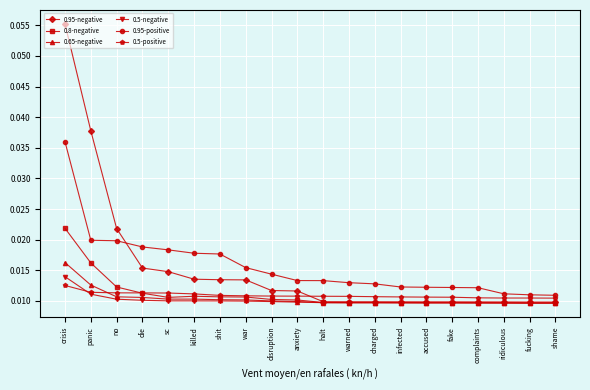

At how many categories does at least one series exceed 0?

20